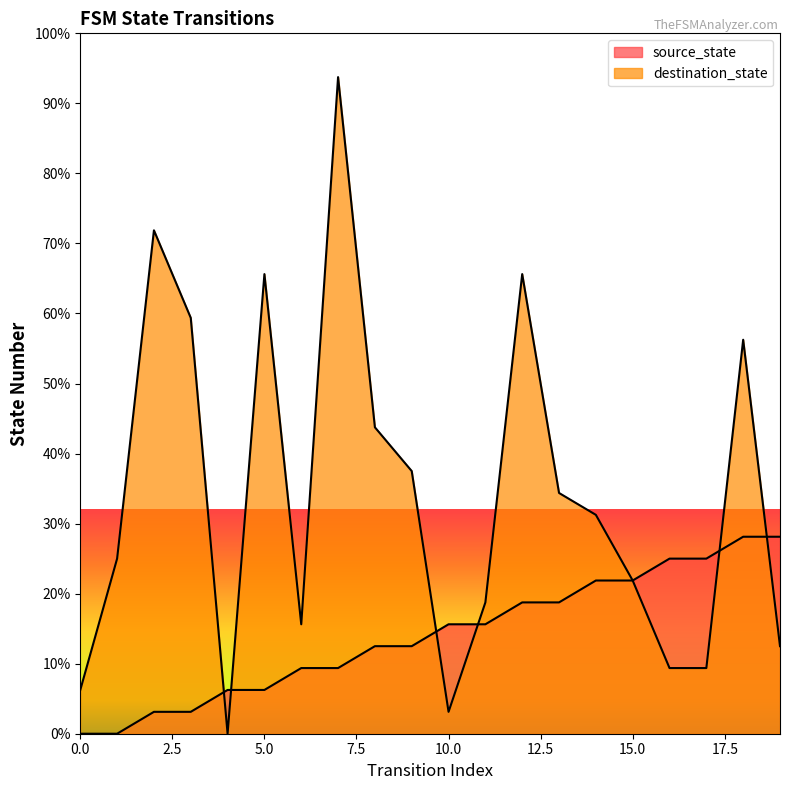

How many lines are shown in the chart?

2